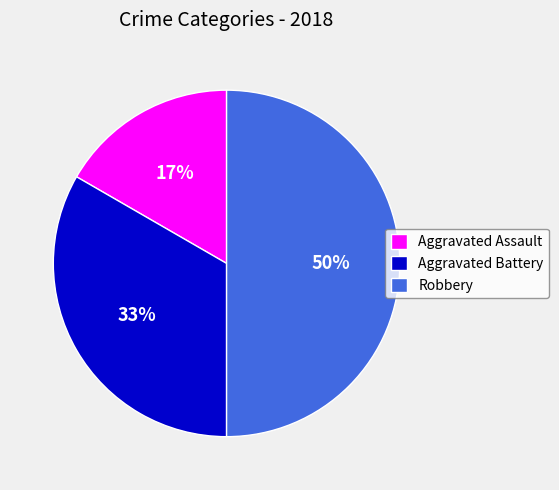

What is the largest slice in the pie chart?

Robbery